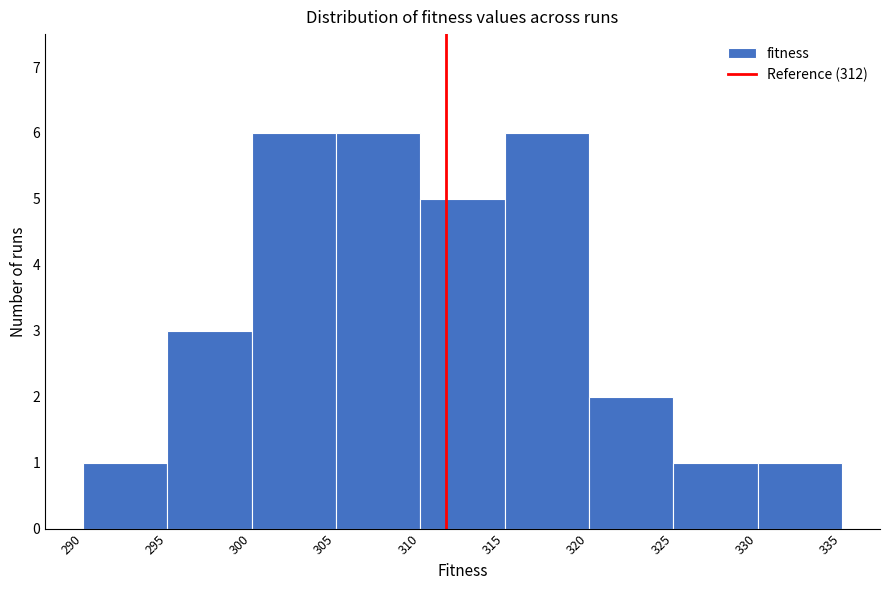

Reading left to right, extract all data points from this chart.

290=1	295=3	300=6	305=6	310=5	315=6	320=2	325=1	330=1